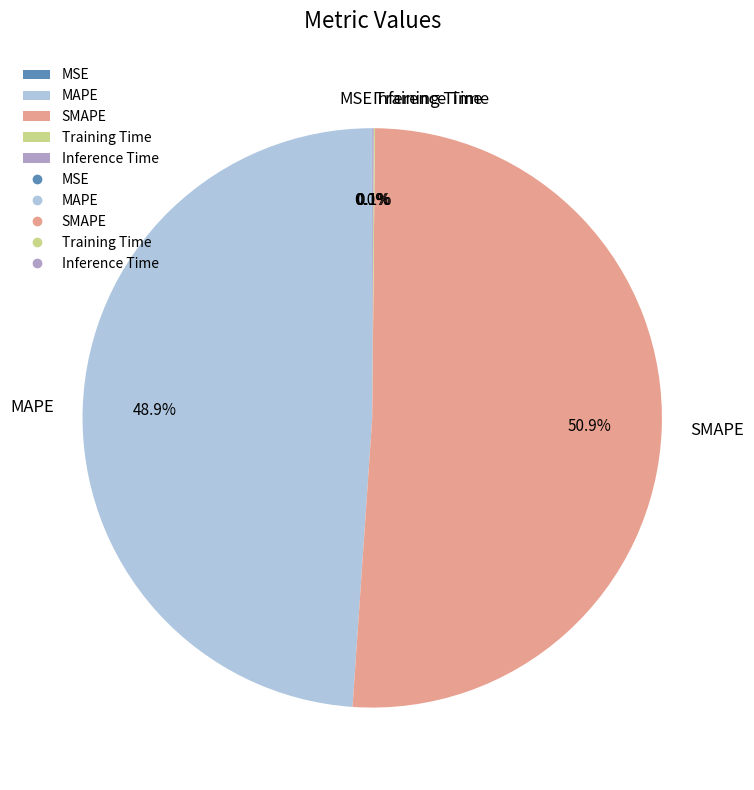

Which category has the biggest portion of the pie?

SMAPE